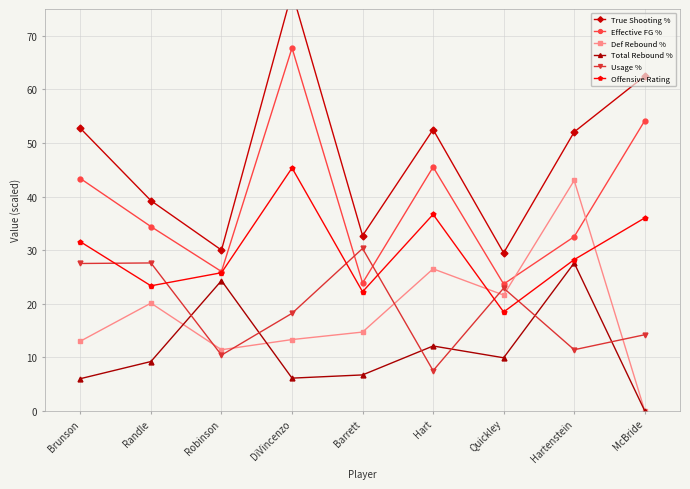

Between Hart and Barrett, which is larger?

Hart